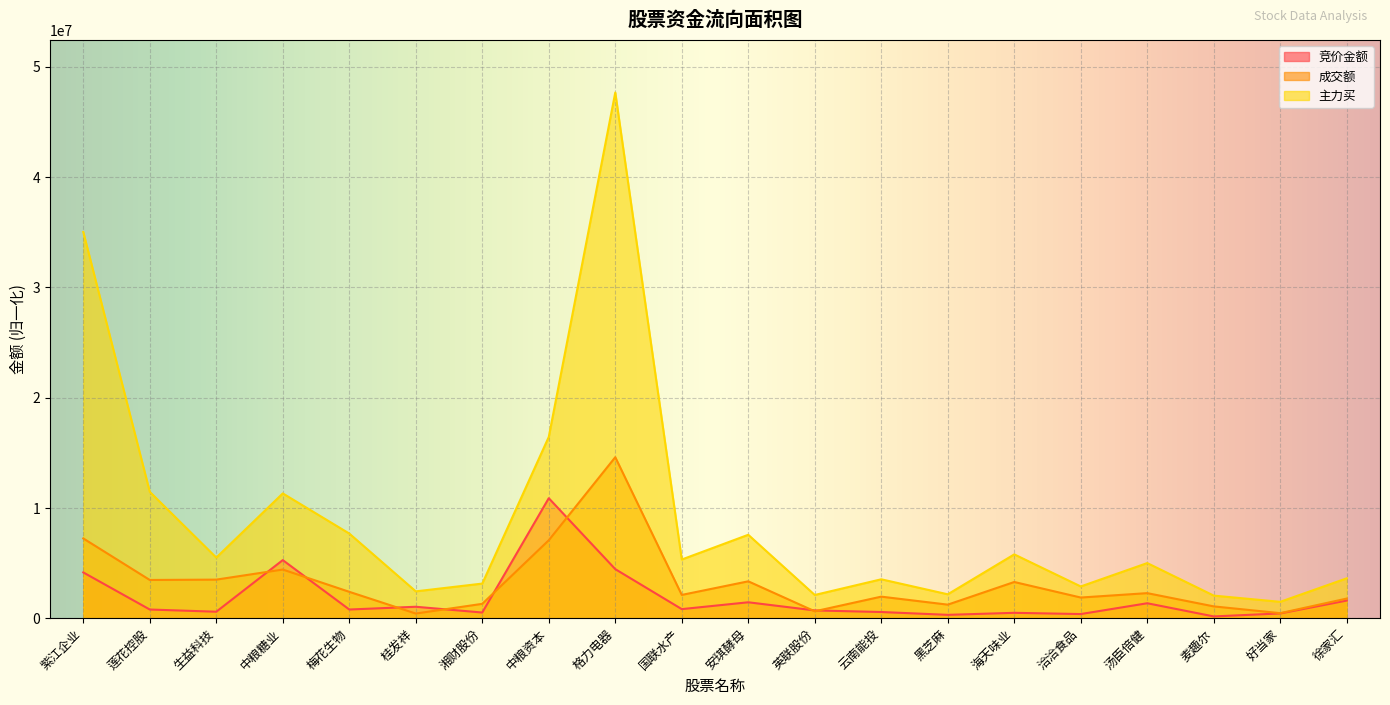

Is the value of 主力买 at 洽洽食品 greater than the value of 竞价金额 at 好当家?

Yes